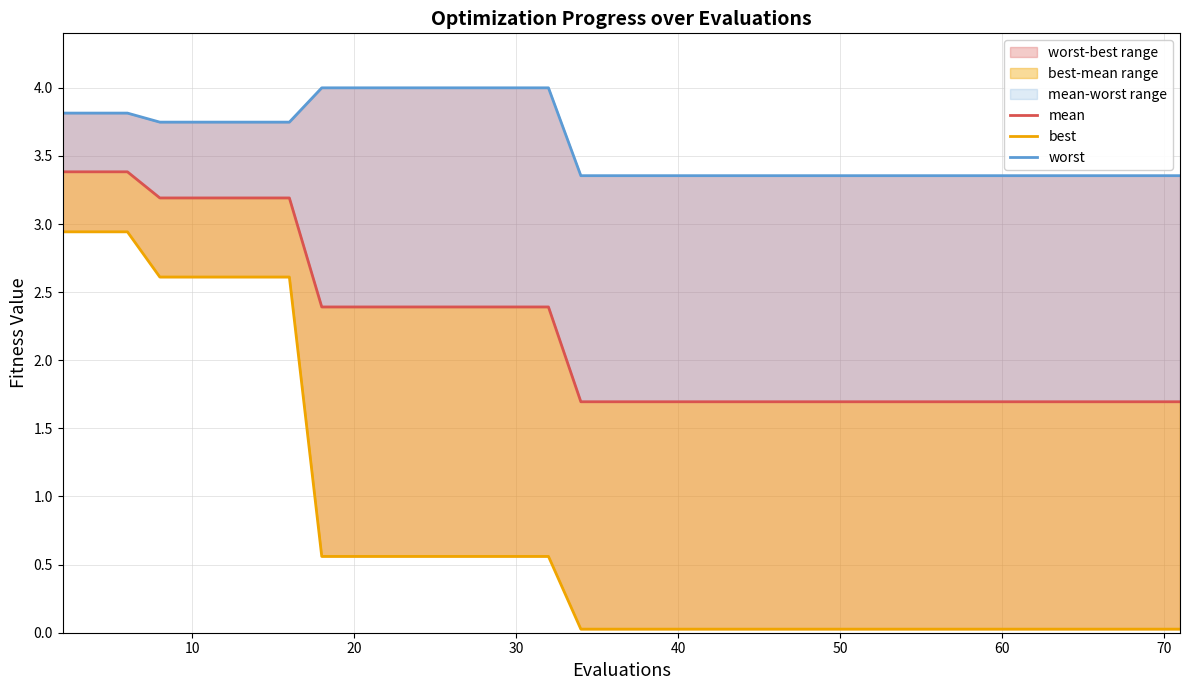

Reading left to right, list all the values displayed in this chart.

mean: 3.4	3.4	3.4	3.2	3.2	3.2	3.2	3.2	2.4	2.4	2.4	2.4	2.4	2.4	2.4	2.4	2.4	1.7	1.7	1.7	1.7	1.7	1.7	1.7	1.7	1.7	1.7	1.7	1.7	1.7	1.7	1.7	1.7	1.7	1.7	1.7	1.7	1.7	1.7	1.7
best: 2.9	2.9	2.9	2.6	2.6	2.6	2.6	2.6	0.6	0.6	0.6	0.6	0.6	0.6	0.6	0.6	0.6	0.0	0.0	0.0	0.0	0.0	0.0	0.0	0.0	0.0	0.0	0.0	0.0	0.0	0.0	0.0	0.0	0.0	0.0	0.0	0.0	0.0	0.0	0.0
worst: 3.8	3.8	3.8	3.7	3.7	3.7	3.7	3.7	4.0	4.0	4.0	4.0	4.0	4.0	4.0	4.0	4.0	3.4	3.4	3.4	3.4	3.4	3.4	3.4	3.4	3.4	3.4	3.4	3.4	3.4	3.4	3.4	3.4	3.4	3.4	3.4	3.4	3.4	3.4	3.4